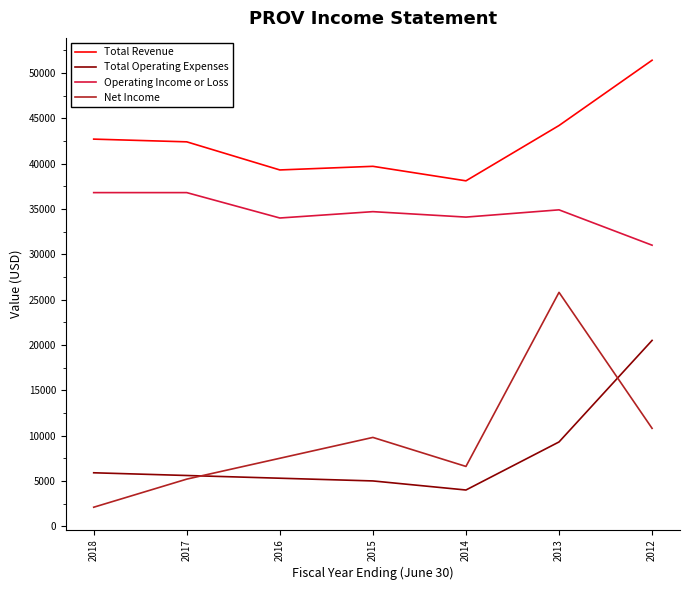

At 2012, list the series in order from largest to smallest.

Total Revenue, Operating Income or Loss, Total Operating Expenses, Net Income